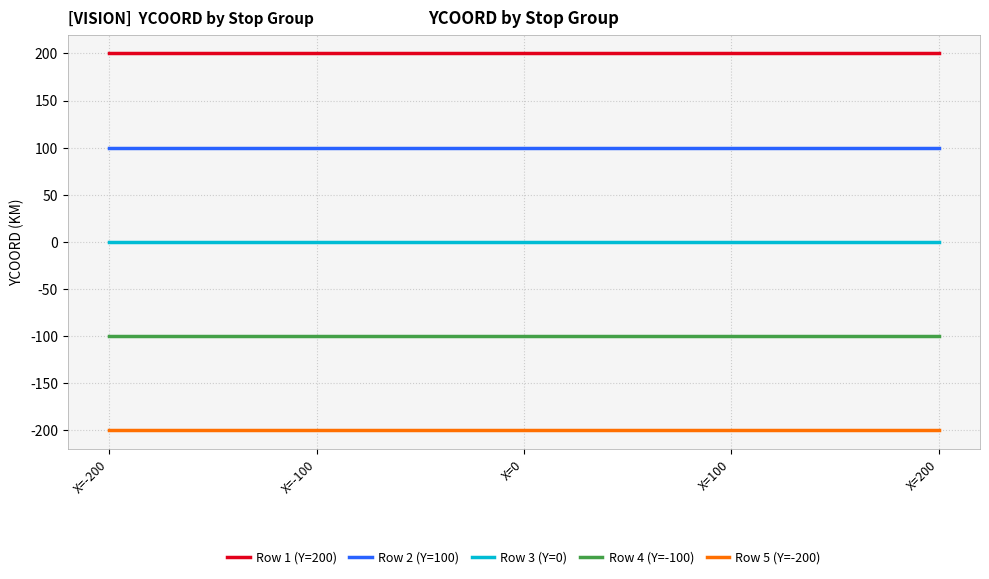

Reading left to right, list all the values displayed in this chart.

Row 1 (Y=200): 200	200	200	200	200
Row 2 (Y=100): 100	100	100	100	100
Row 3 (Y=0): 0	0	0	0	0
Row 4 (Y=-100): -100	-100	-100	-100	-100
Row 5 (Y=-200): -200	-200	-200	-200	-200